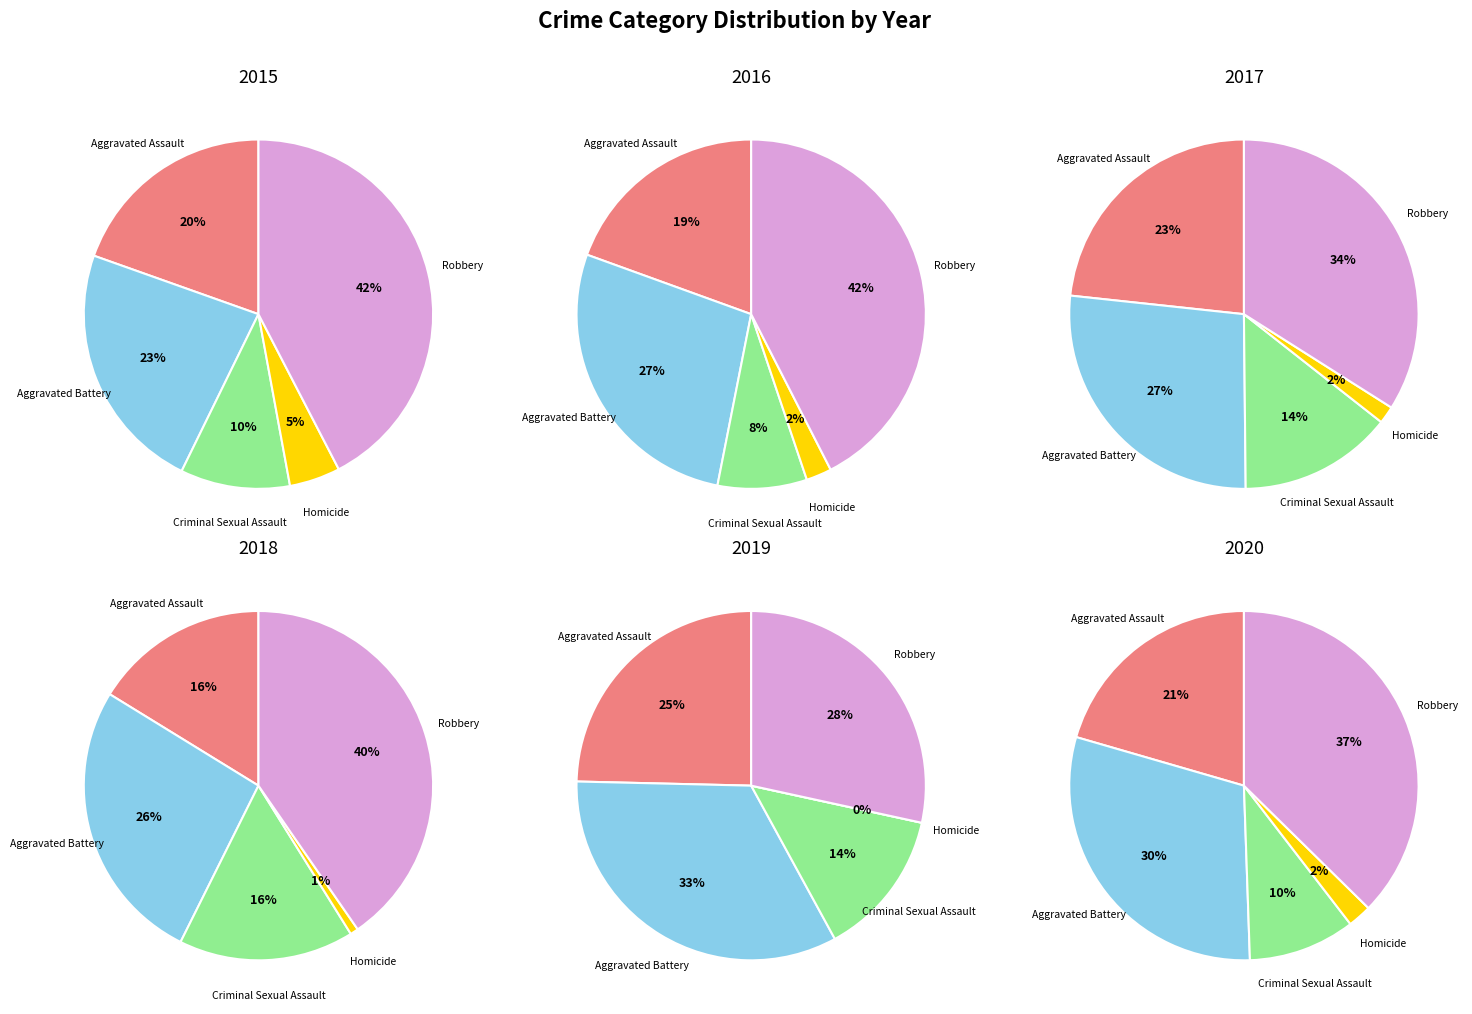

Between Homicide and Criminal Sexual Assault, which is larger?

Criminal Sexual Assault